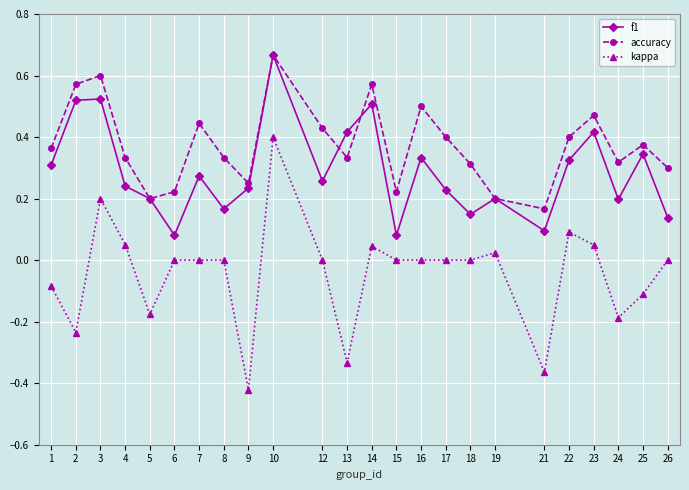

Which series has the largest total across all categories?

accuracy